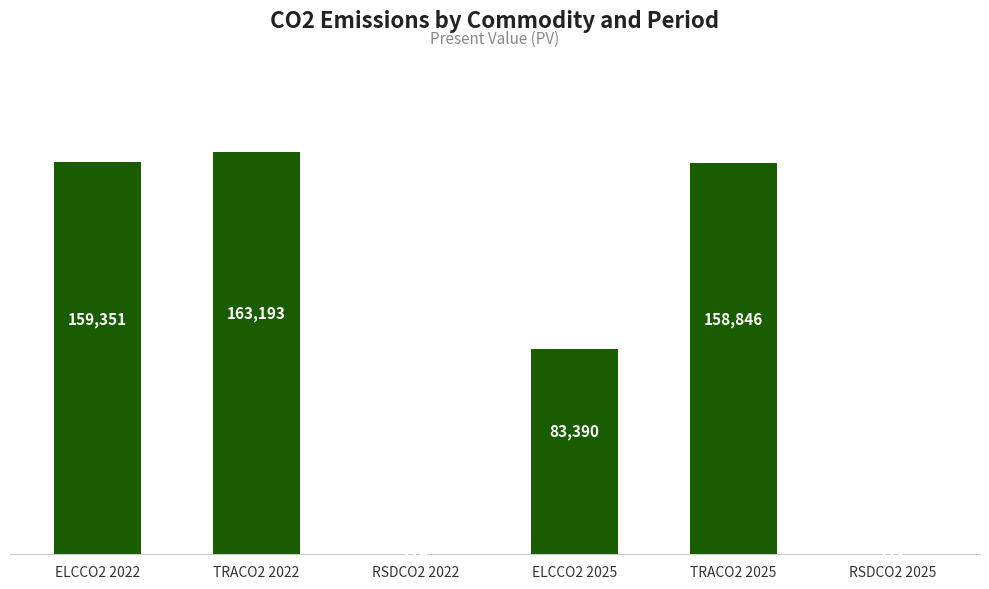

At which label is the value closest to 81653?

ELCCO2 2025